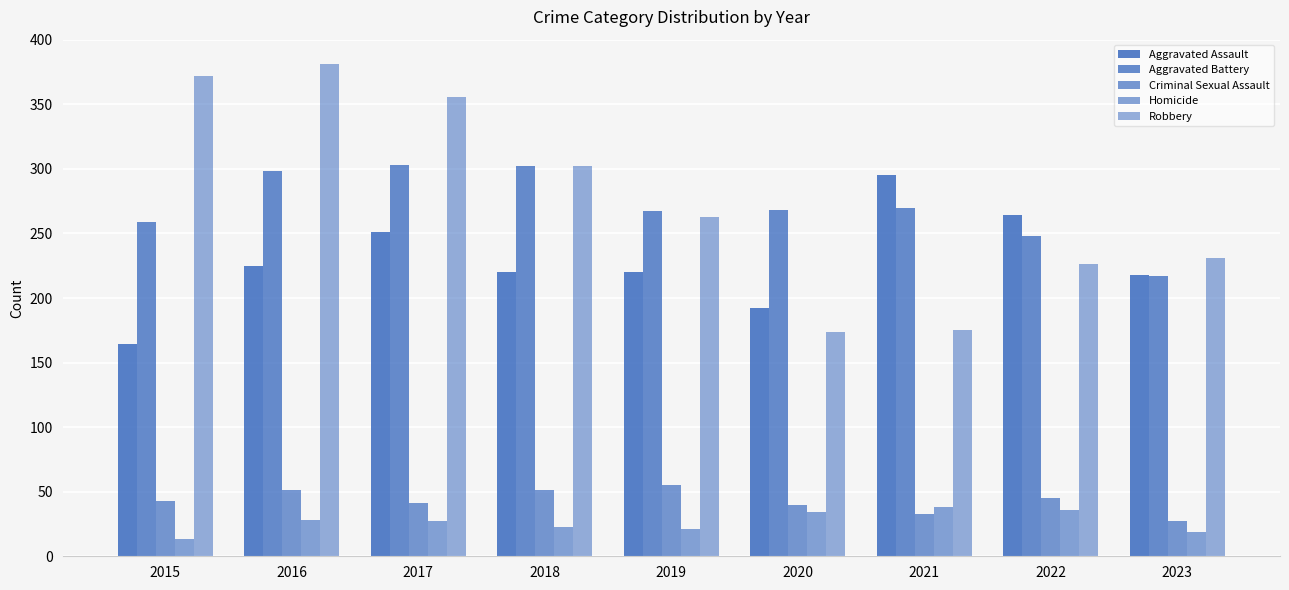

What is the difference between the highest and lowest values at 2023?

212